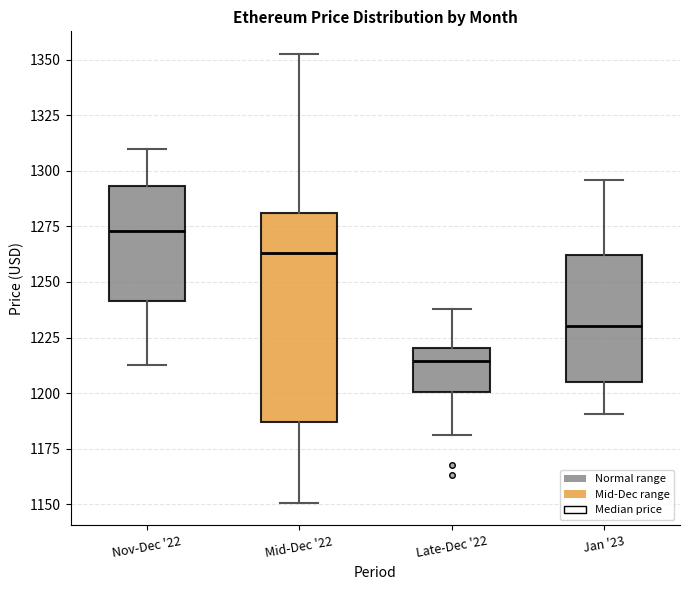

Comparing the boxes themselves (not the whiskers), which one is the tallest?

Mid-Dec '22